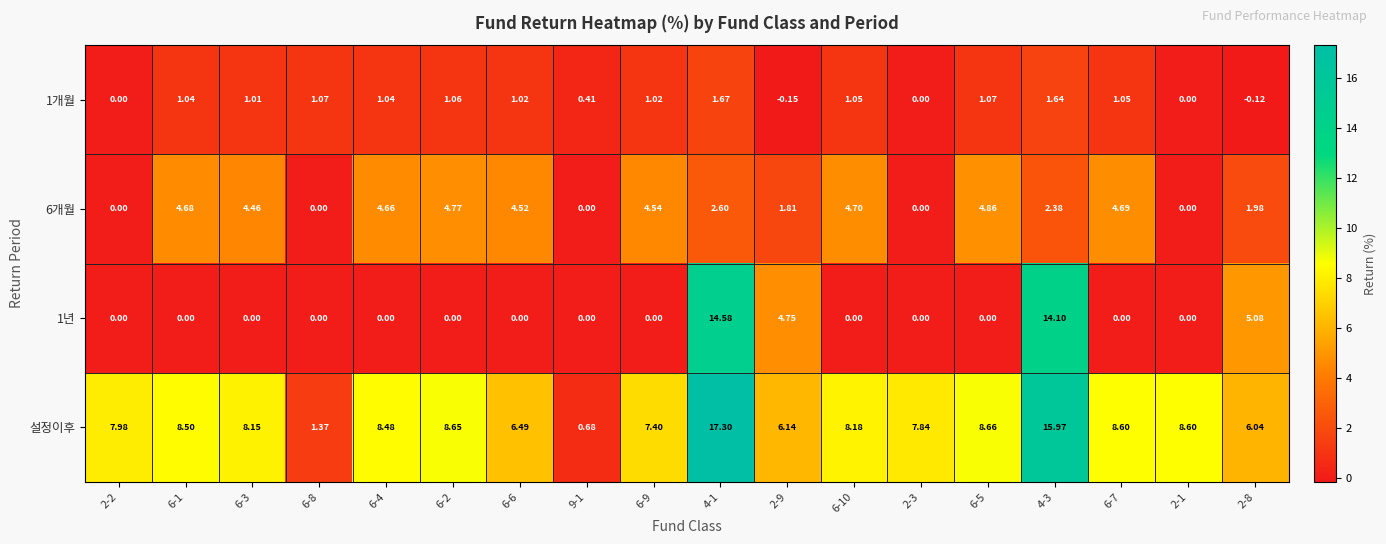

Which series has the largest total across all categories?

설정이후